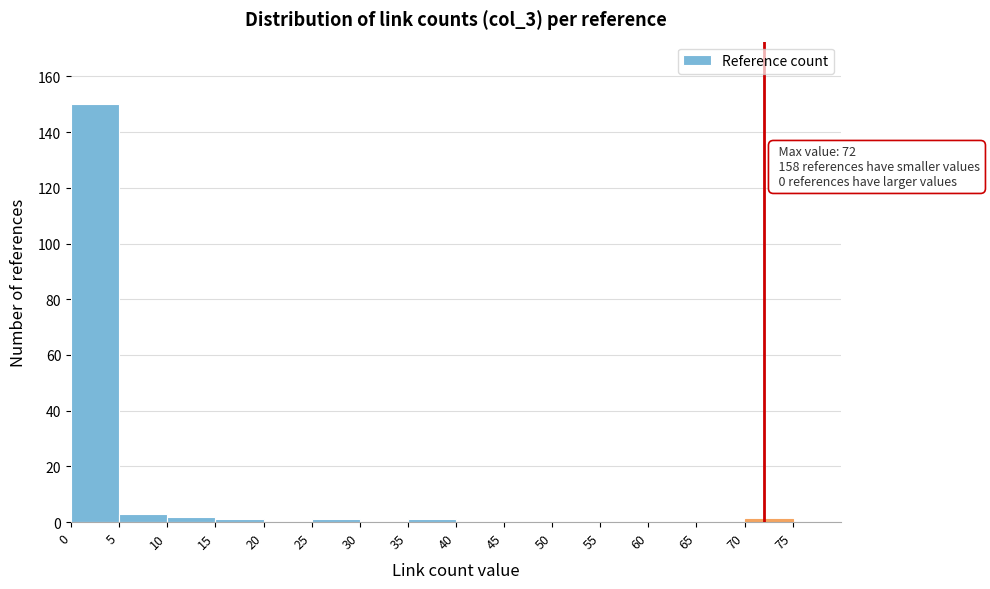

Over which range of the x-axis is the bar tallest?

0 to 5